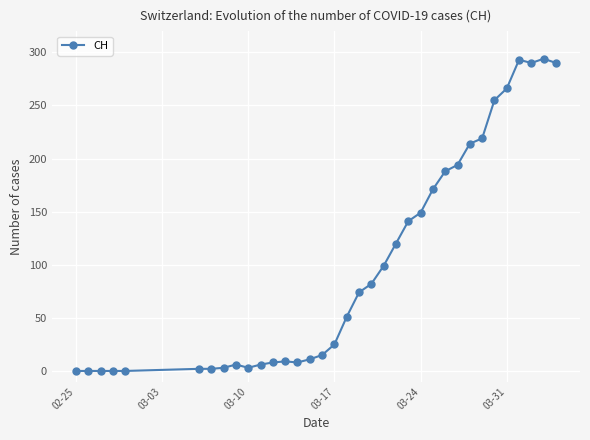

What is the average value?

100